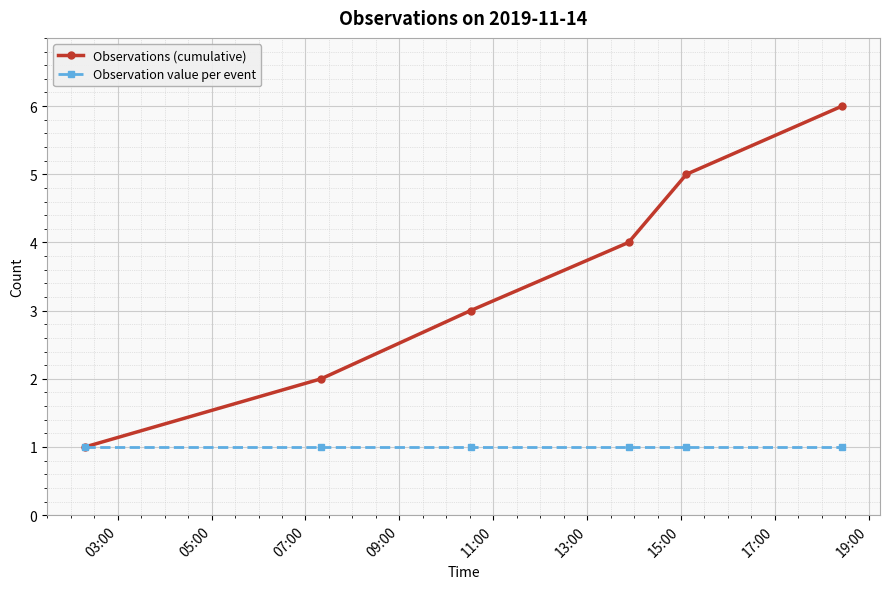

True or false: Observations (cumulative) has more than 2 interior local peaks.

False